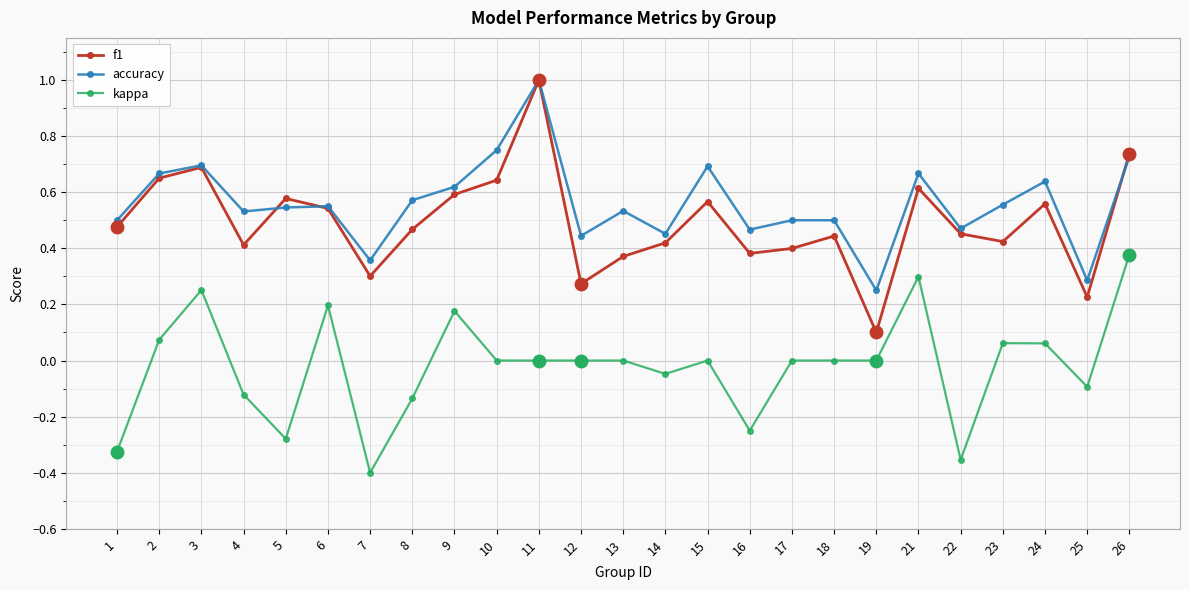

True or false: kappa and f1 intersect in this chart.

False